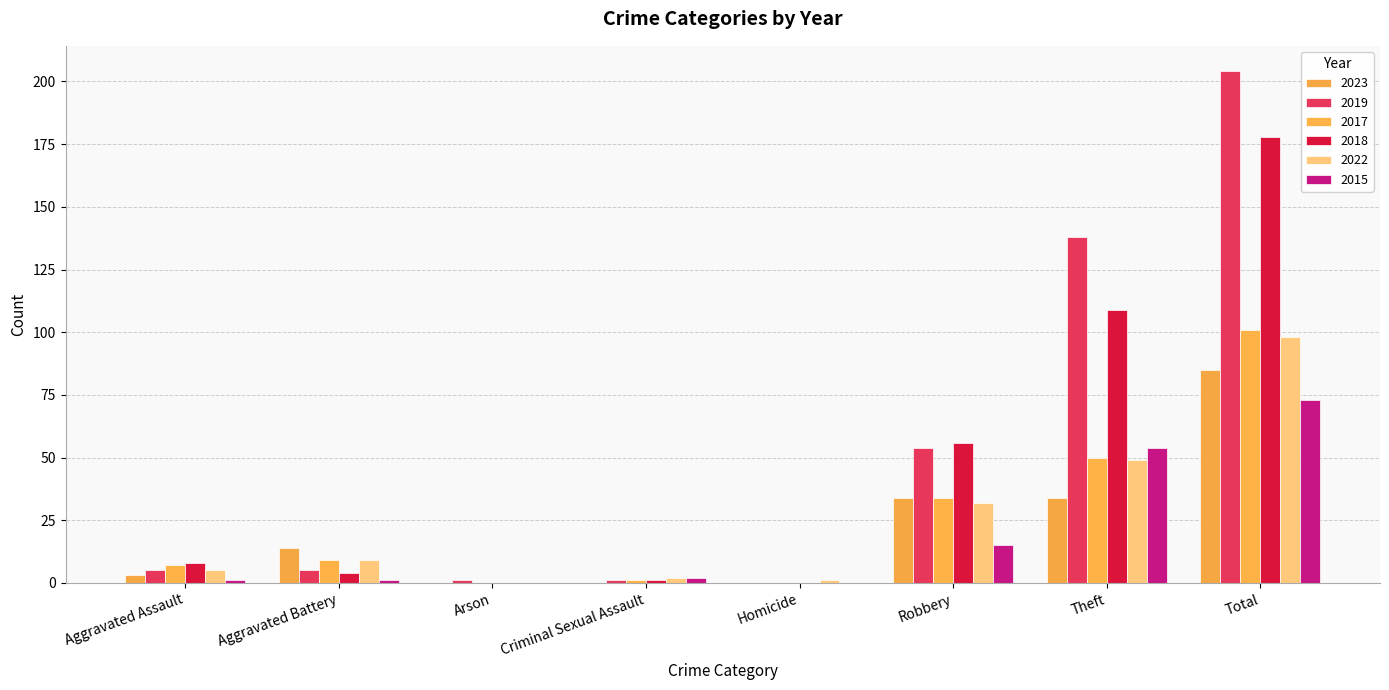

What are all the series names shown in the legend?

2023, 2019, 2017, 2018, 2022, 2015